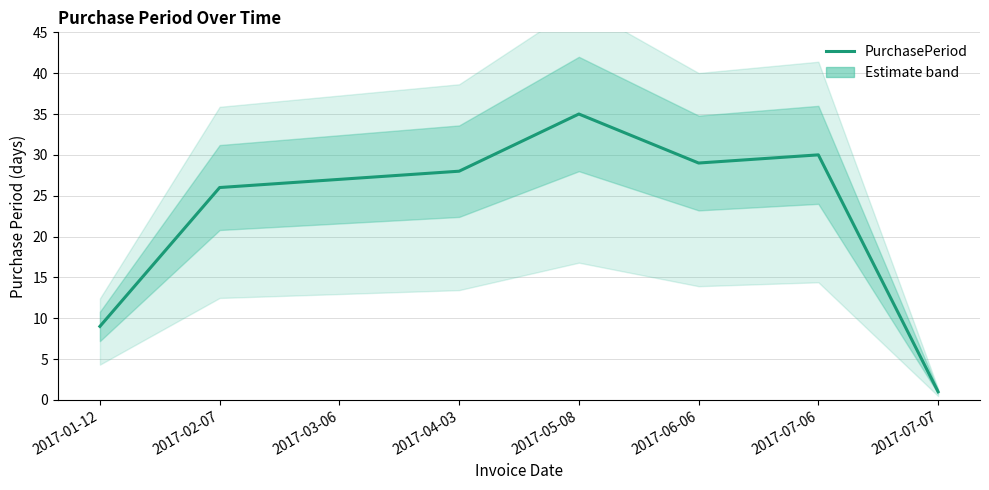

What is the value of the 8th point from the left?

1